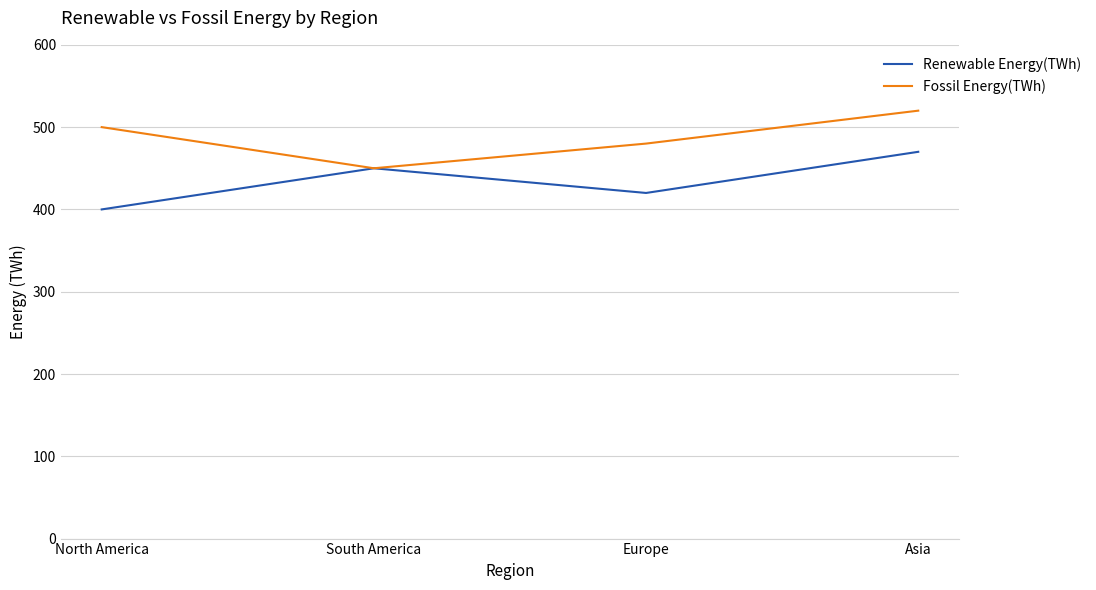

What is the total value across all series at North America?

900